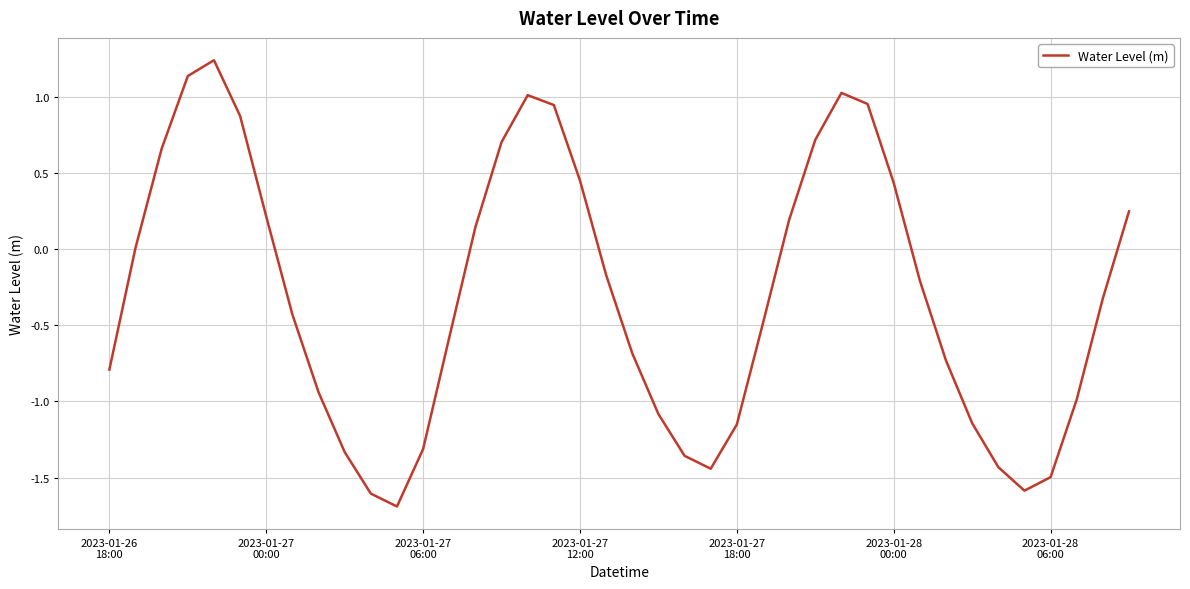

How many interior local peaks (higher than both neighbors) does the data have?

3